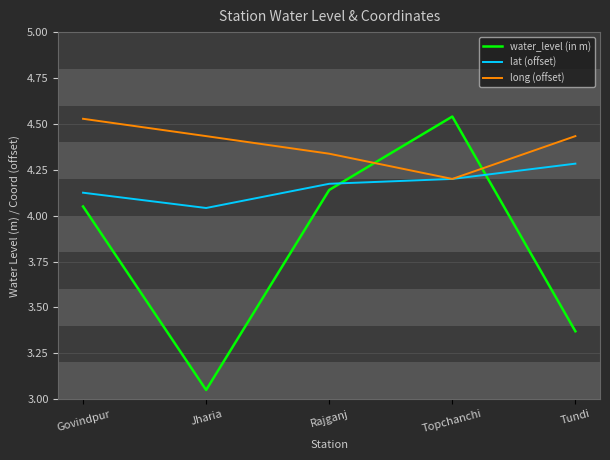

The value of long (offset) at Tundi is 5.9. True or false?

False